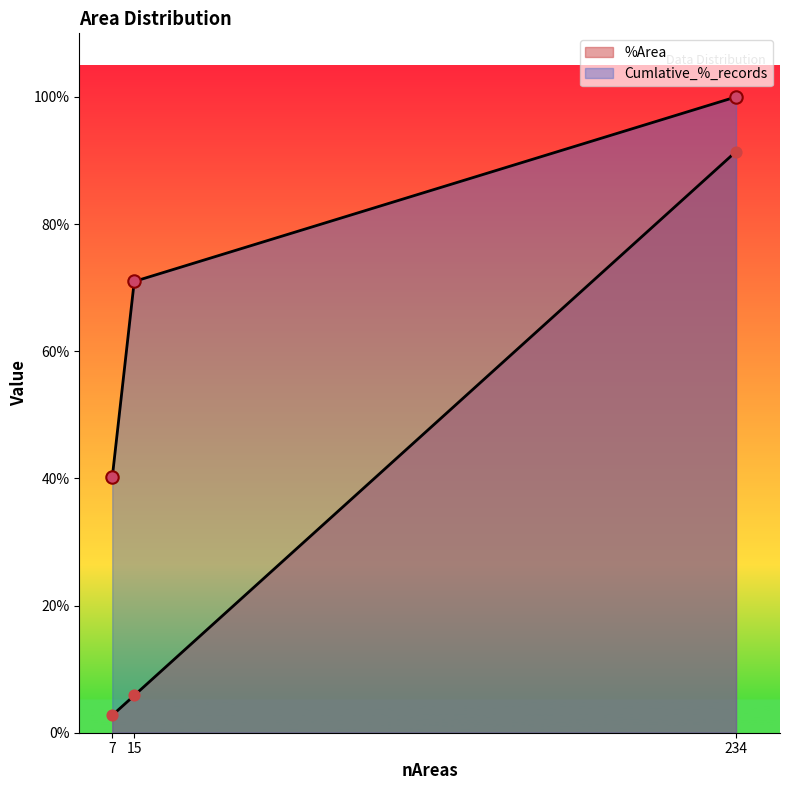

Which series has the largest Y range (max minus min)?

%Area